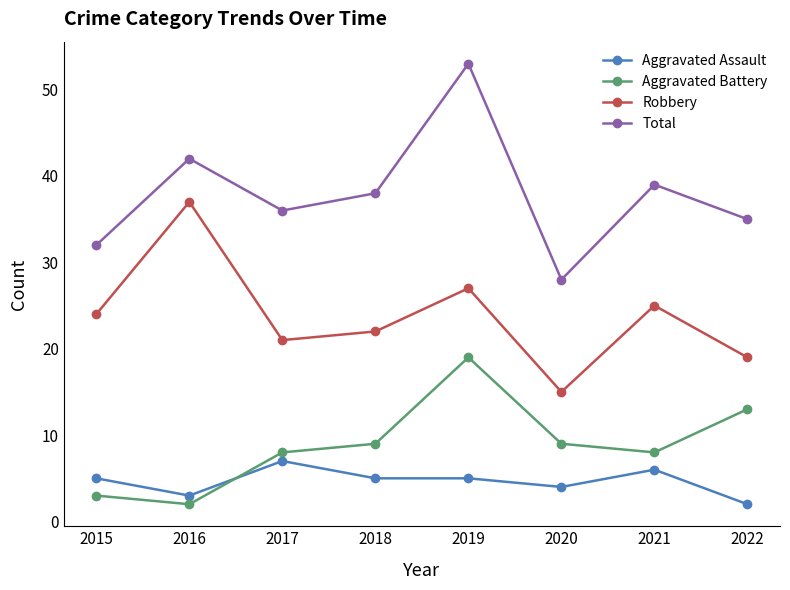

How many values in the Aggravated Battery series are below 9?

4